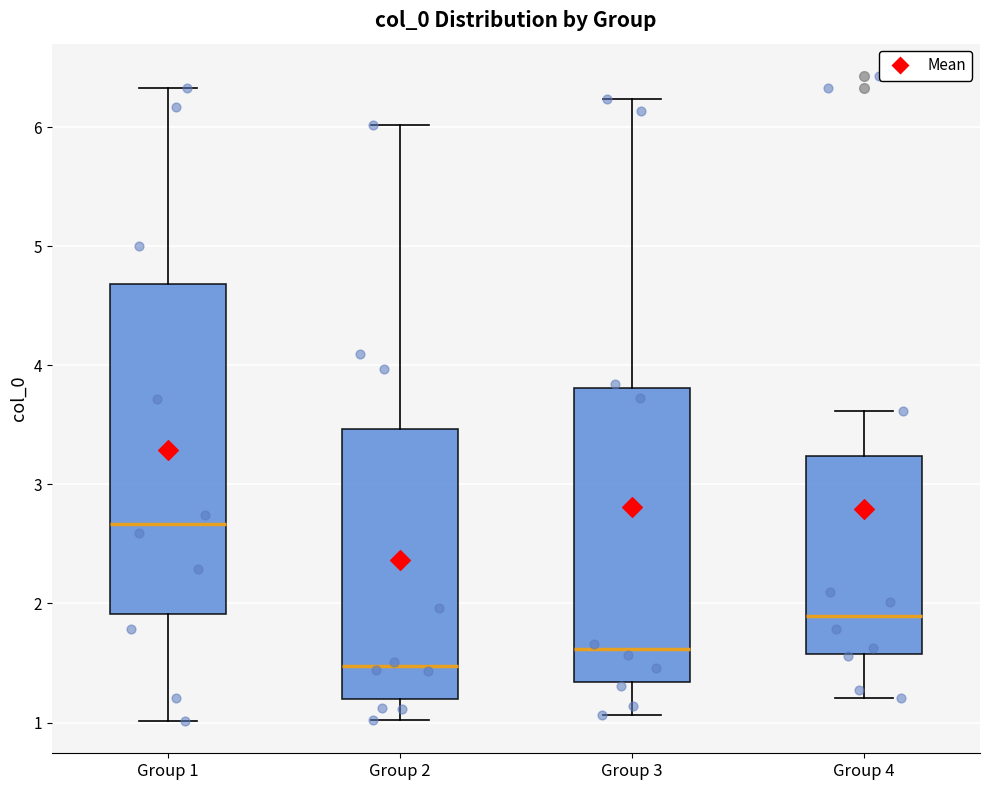

Reading left to right, transcribe this box plot: for each box, give where its median line is, the range the box spans, and where its two whiskers end, as read against the y-axis. The values are not printed on the chart, so give them approximately, as read against the axis.

Group 1: median 2.7, box 1.9 to 4.7, whiskers 1.0 to 6.3
Group 2: median 1.5, box 1.2 to 3.5, whiskers 1.0 to 6.0
Group 3: median 1.6, box 1.3 to 3.8, whiskers 1.1 to 6.2
Group 4: median 1.9, box 1.6 to 3.2, whiskers 1.2 to 3.6